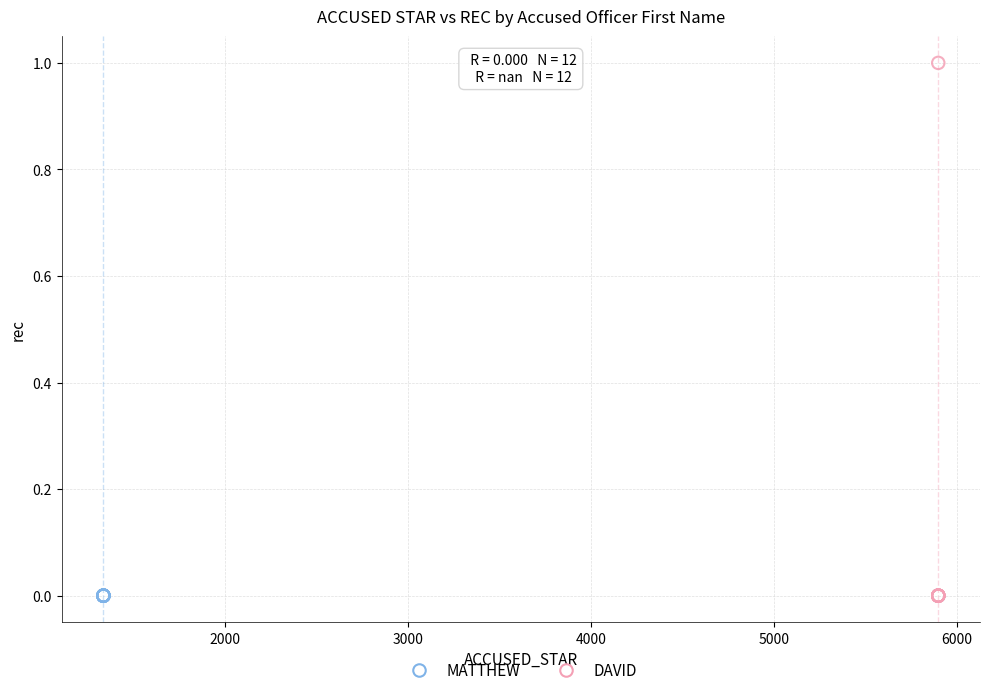

Which series reaches the maximum Y coordinate?

DAVID